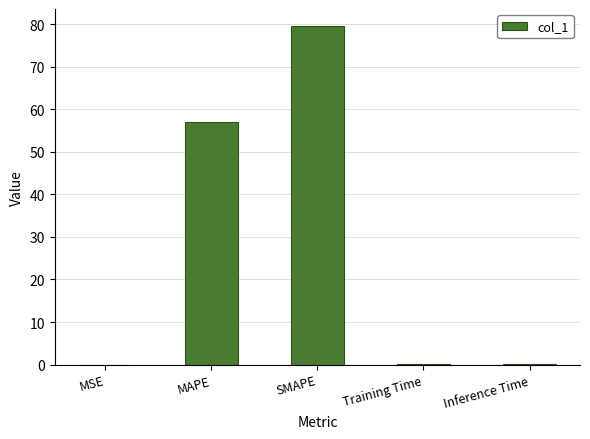

Does the chart contain stacked bars?

No